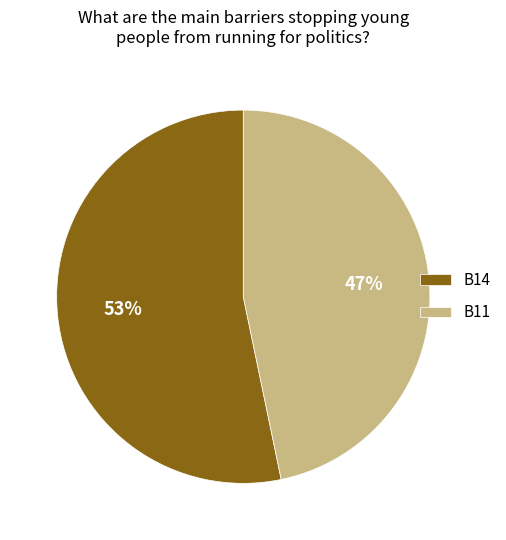

The B14 slice represents 53% of the pie. True or false?

True